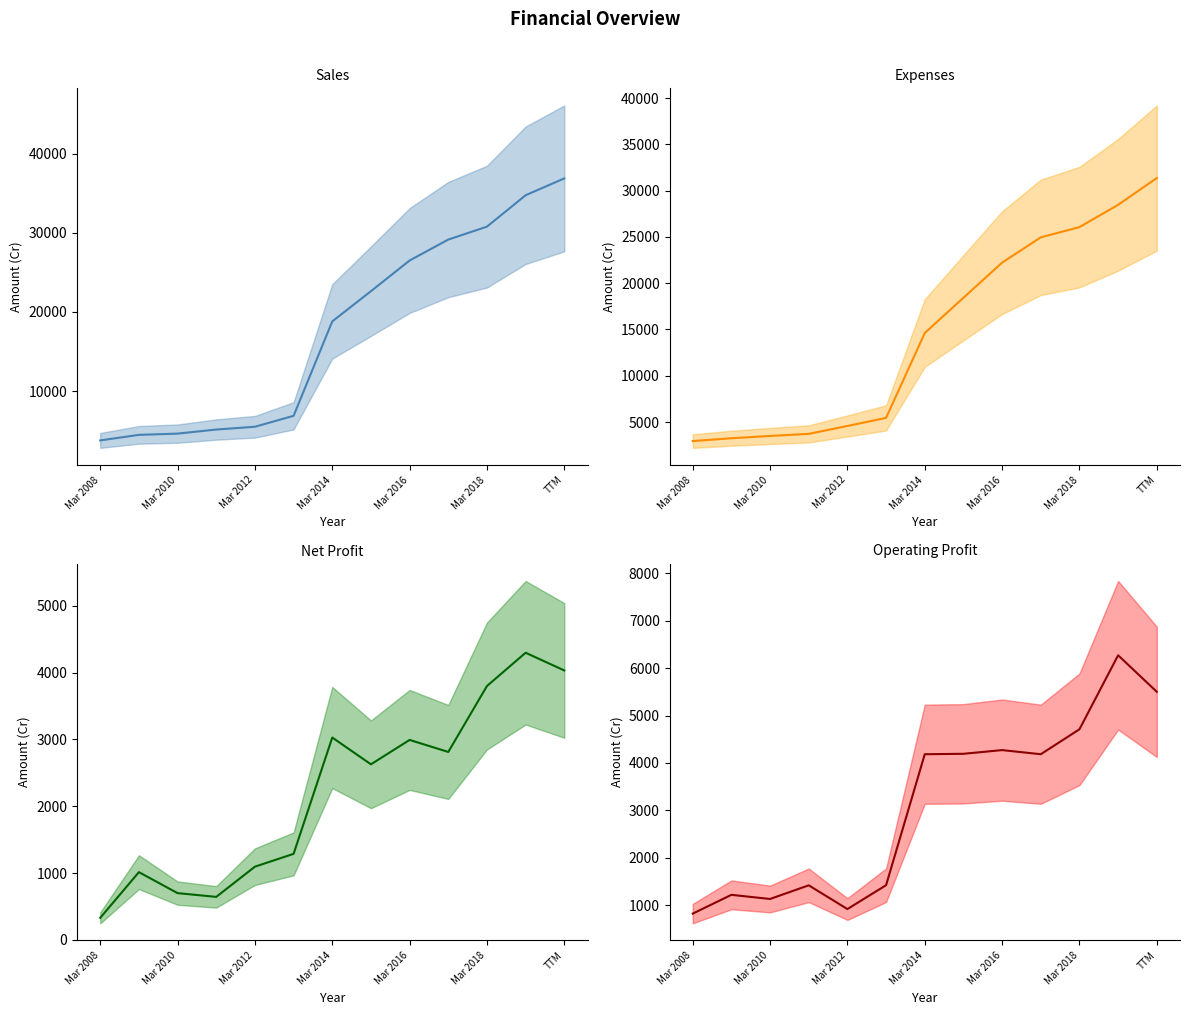

The Operating Profit series shows 4271 at Mar 2016. True or false?

True